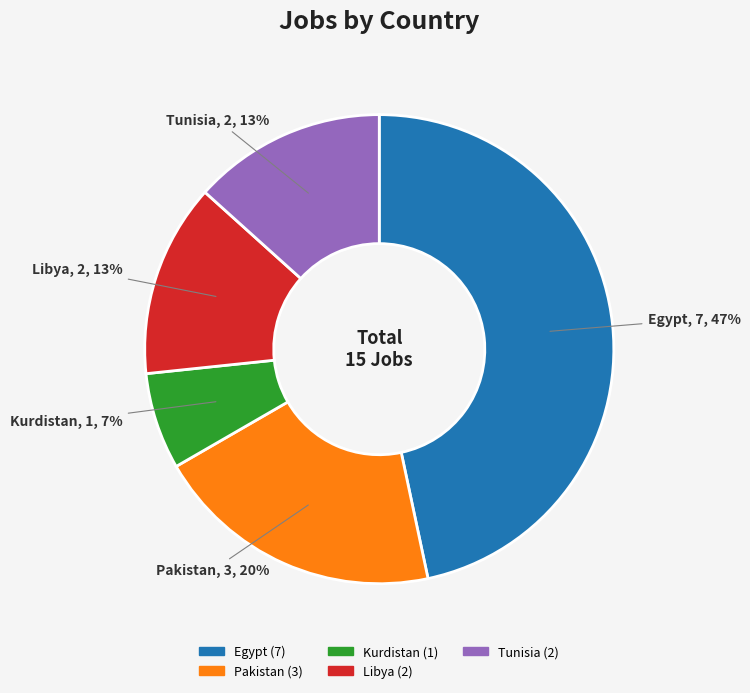

Which category has the smallest portion of the pie?

Kurdistan